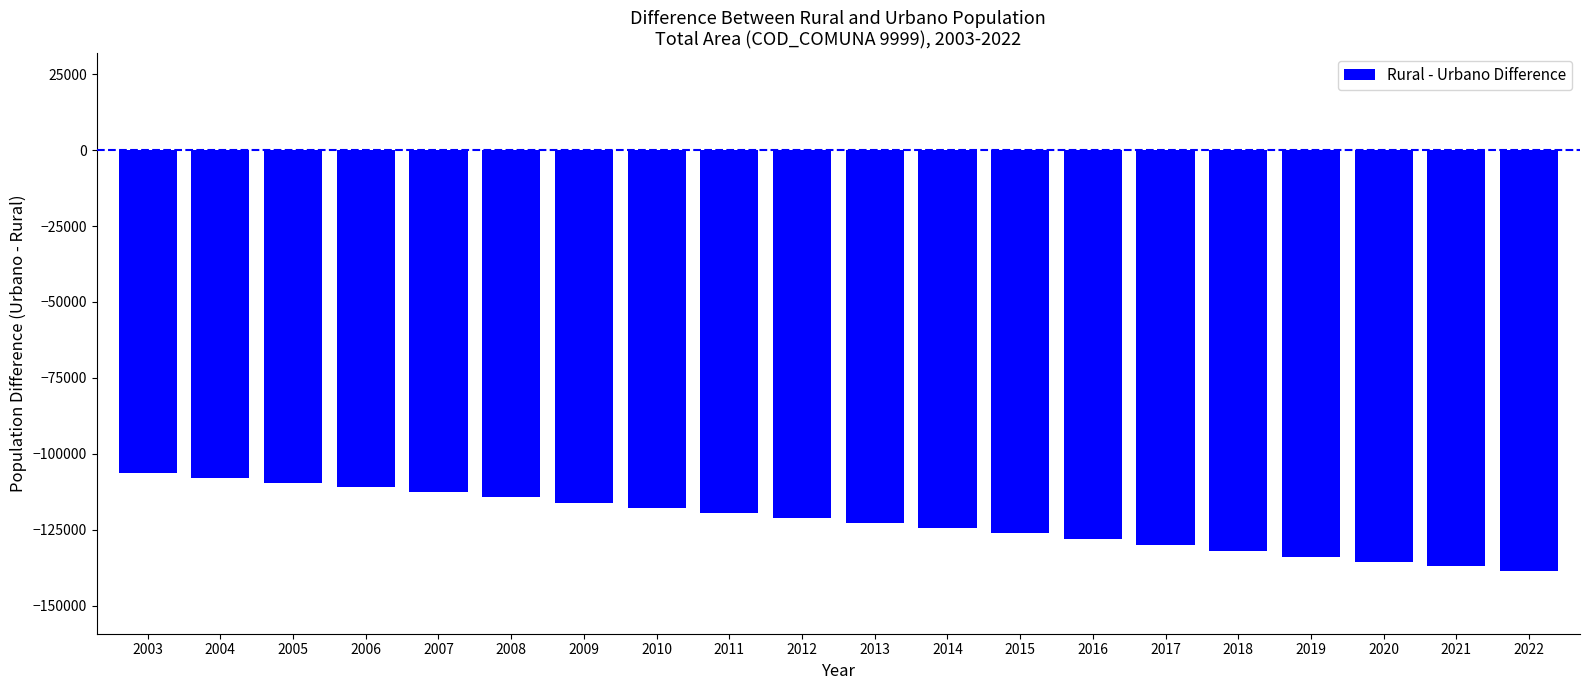

Which has a higher value, 2006 or 2019?

2006